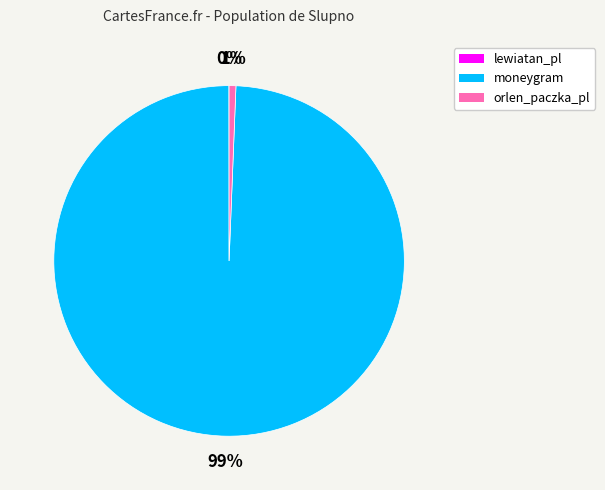

Which category has the biggest portion of the pie?

moneygram